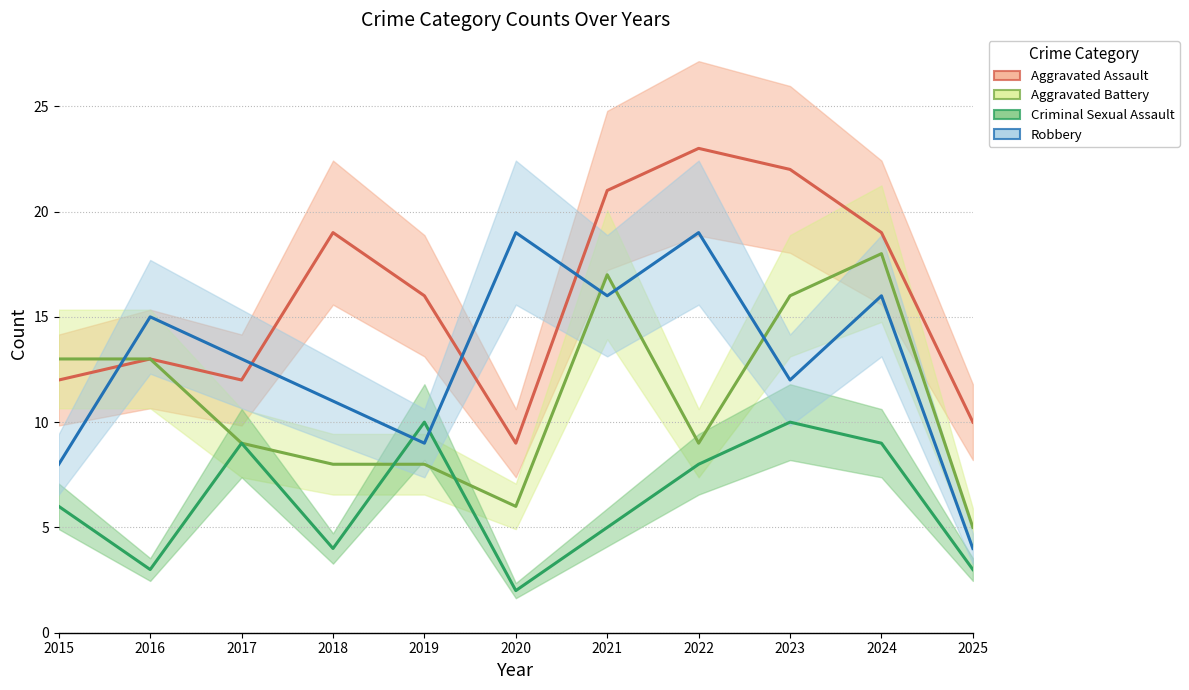

Count the number of data series in this chart.

4